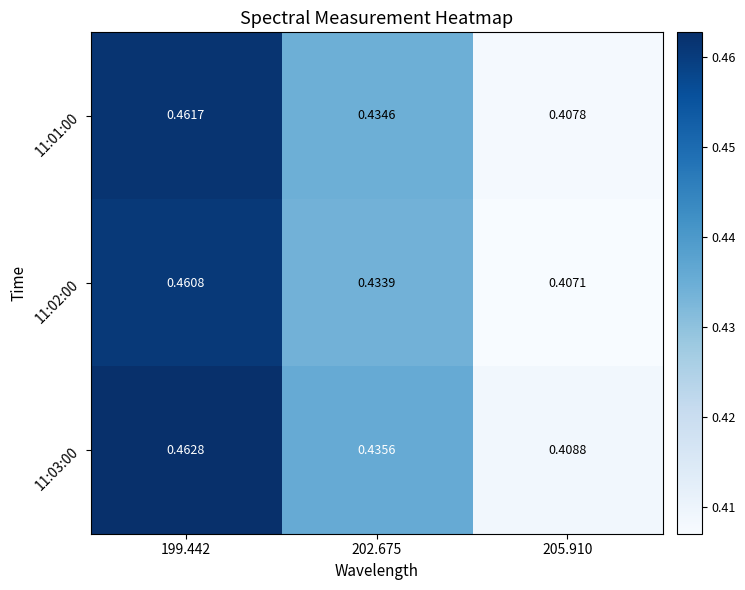

Between 199.442 and 202.675, which series saw the biggest shift?

11:03:00